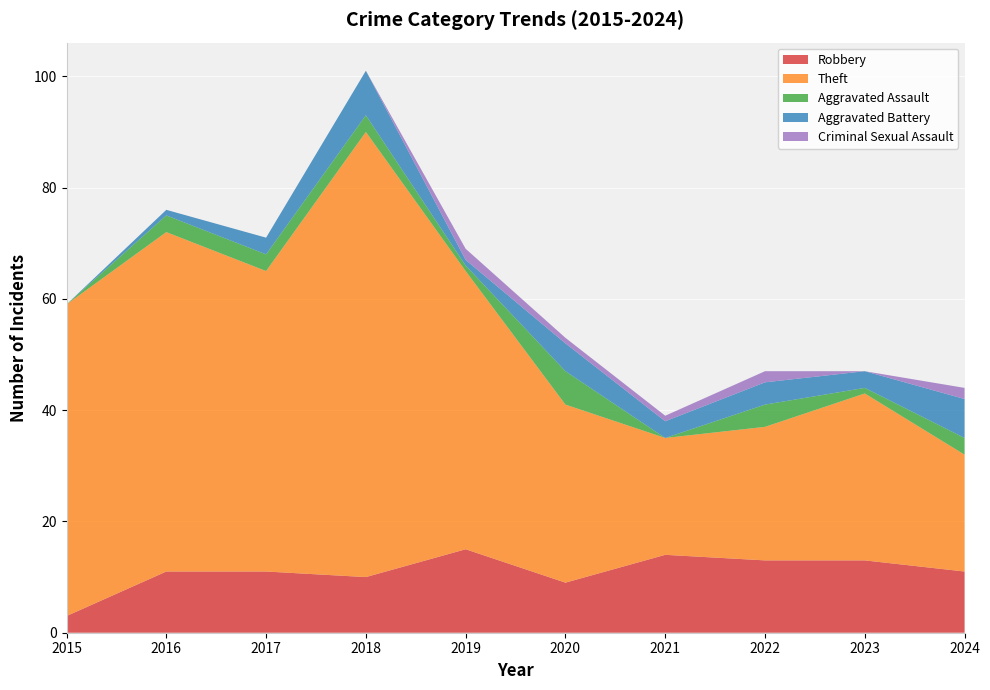

Reading left to right, list all the values displayed in this chart.

Robbery: 2015=3	2016=11	2017=11	2018=10	2019=15	2020=9	2021=14	2022=13	2023=13	2024=11
Theft: 2015=56	2016=61	2017=54	2018=80	2019=50	2020=32	2021=21	2022=24	2023=30	2024=21
Aggravated Assault: 2015=0	2016=3	2017=3	2018=3	2019=1	2020=6	2021=0	2022=4	2023=1	2024=3
Aggravated Battery: 2015=0	2016=1	2017=3	2018=8	2019=1	2020=5	2021=3	2022=4	2023=3	2024=7
Criminal Sexual Assault: 2015=0	2016=0	2017=0	2018=0	2019=2	2020=1	2021=1	2022=2	2023=0	2024=2